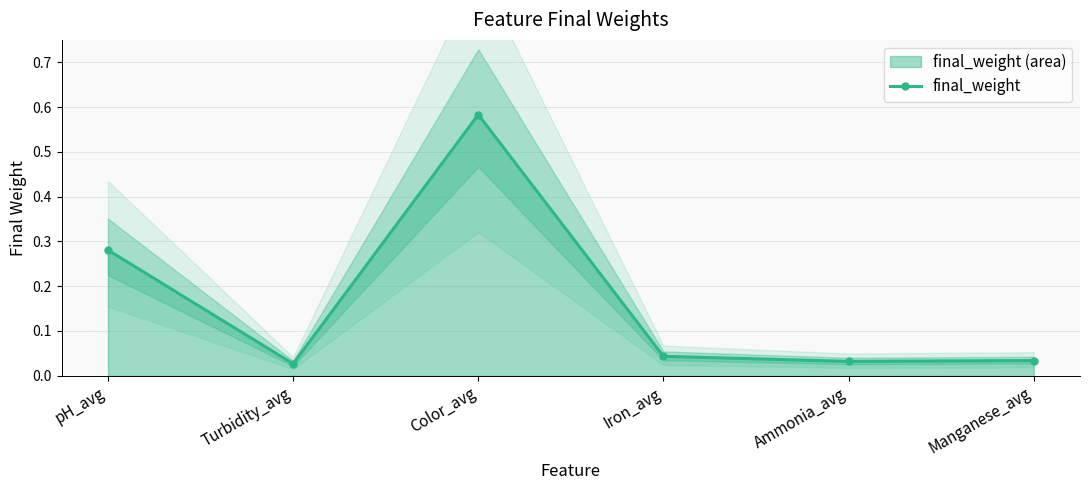

Where is the data nearest to the value 0?

Turbidity_avg